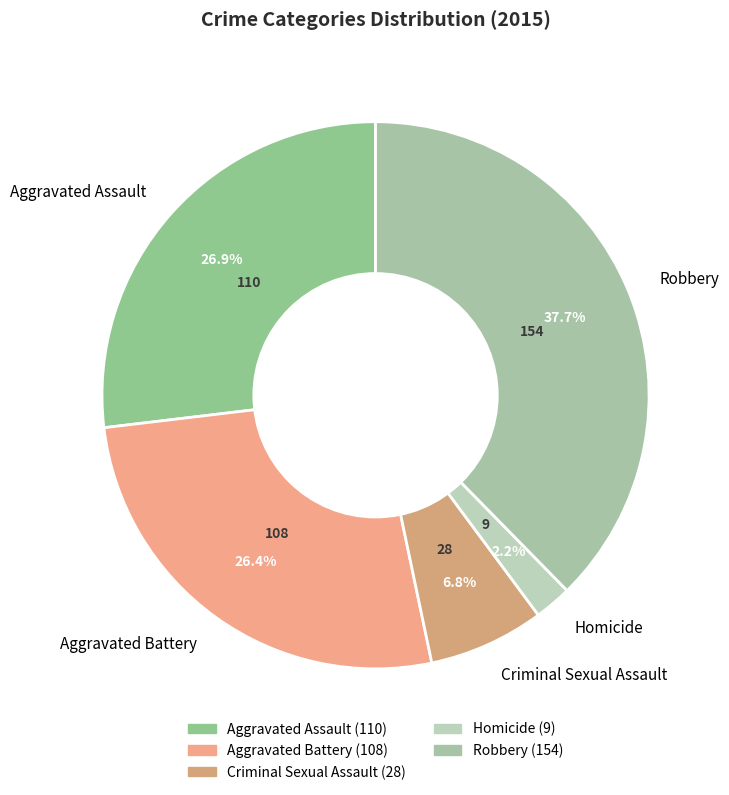

To the nearest percent, what percentage of the pie is Robbery?

38%